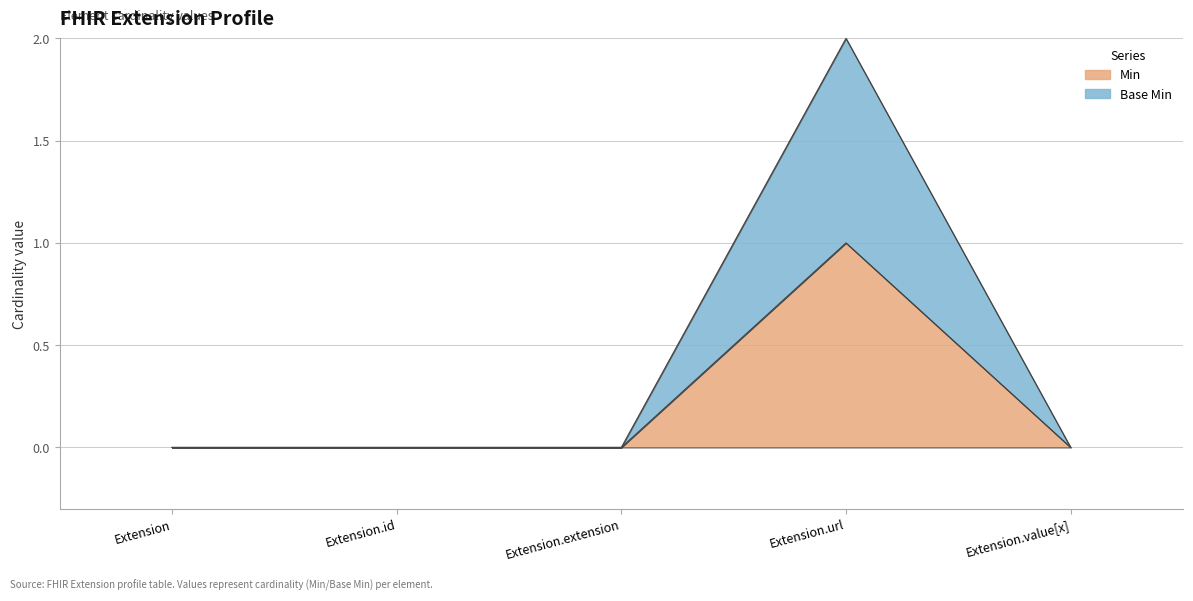

The value of Min at Extension.value[x] is -1. True or false?

False